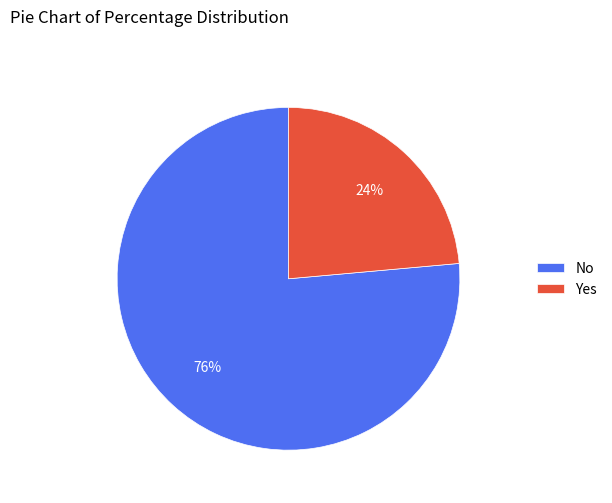

How many segments does this pie chart have?

2